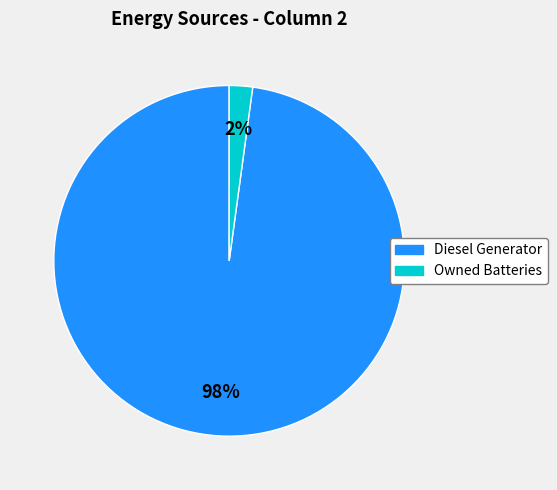

Is there a majority slice in this chart?

Yes